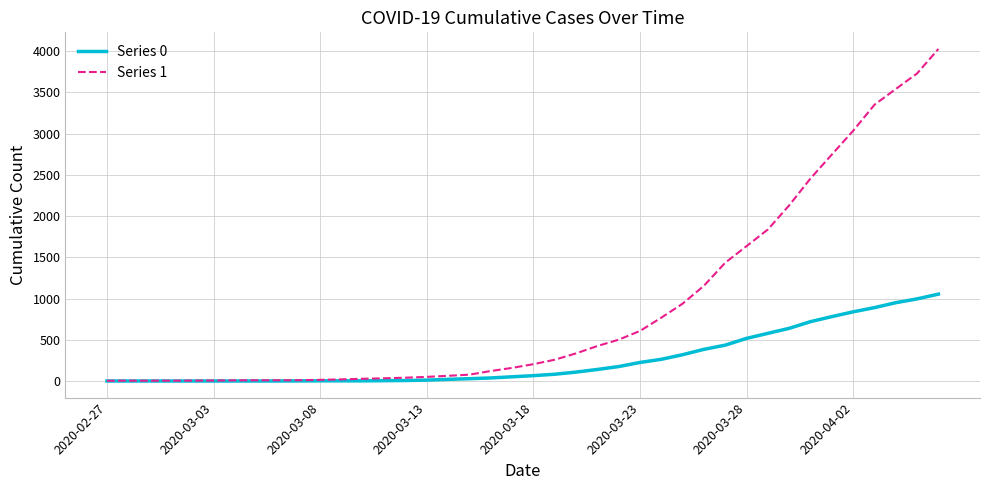

What is the maximum value shown in the chart?

4028